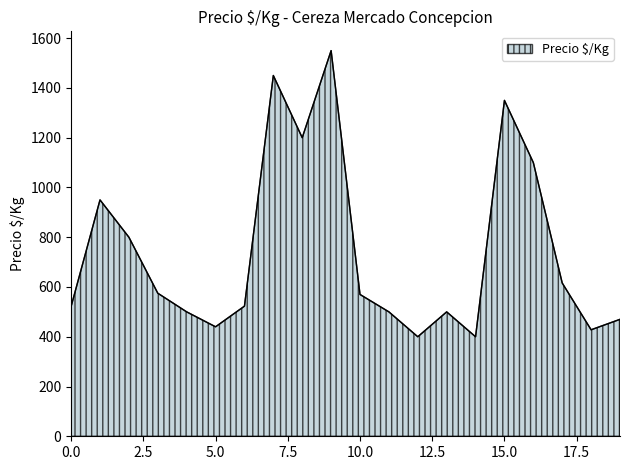

What is the greatest value displayed?

1550